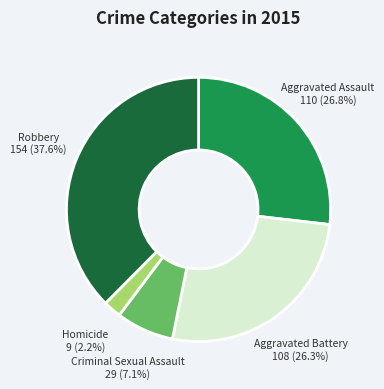

Between Homicide and Robbery, which is larger?

Robbery